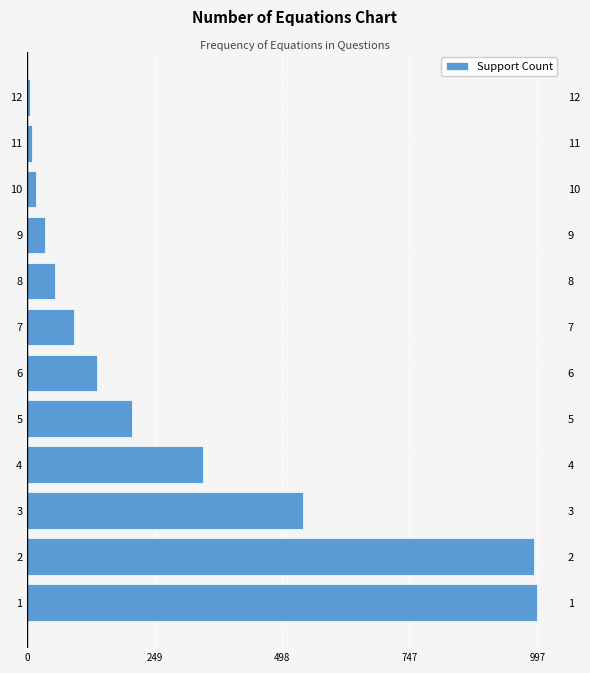

What is the minimum value shown in the chart?

5